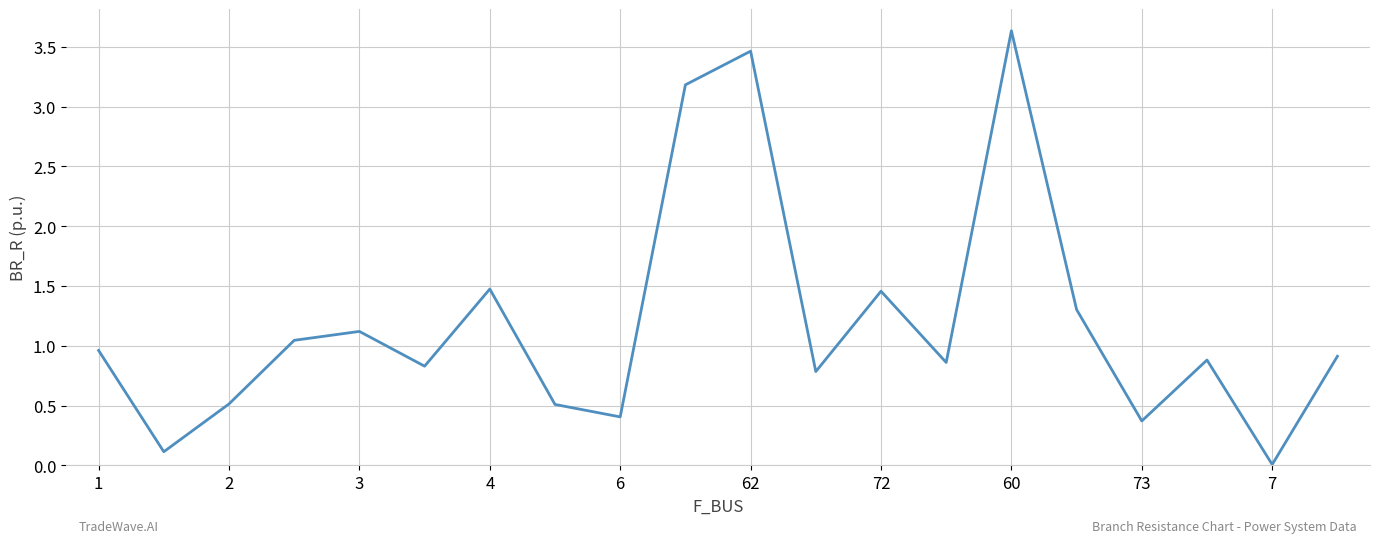

What is the maximum value shown in the chart?

3.6